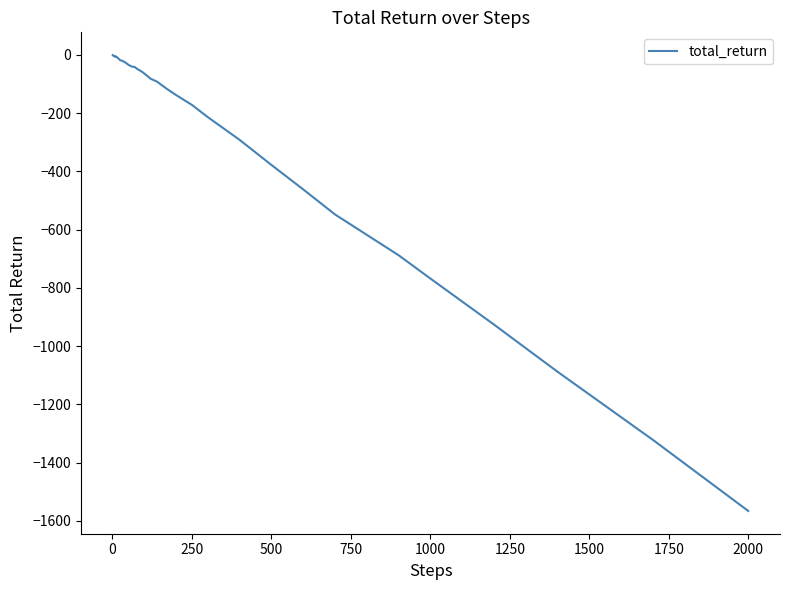

What is the maximum value shown in the chart?

-1